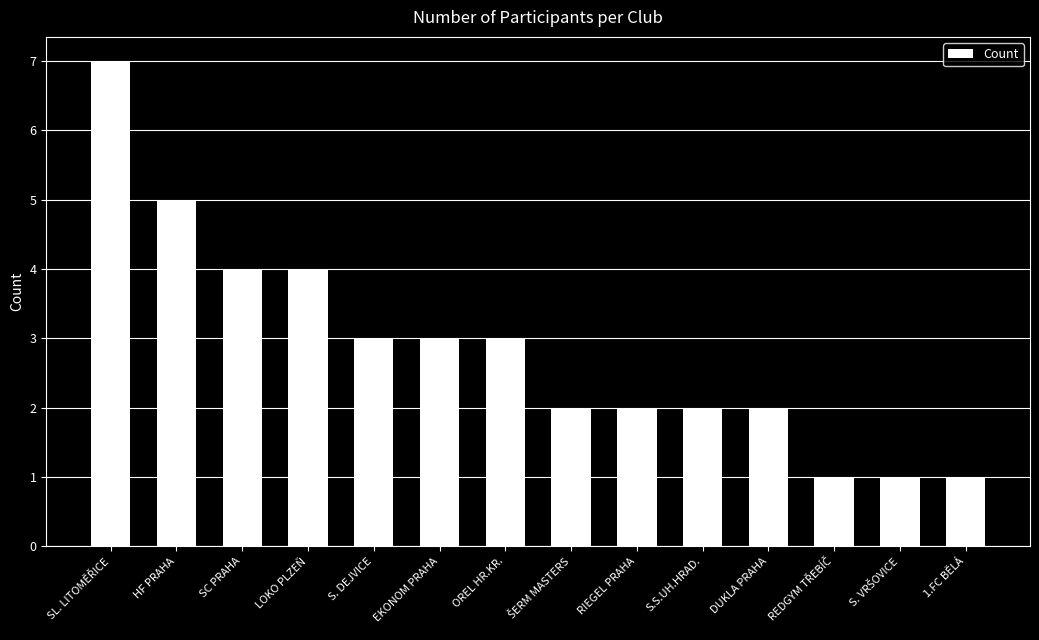

Which has a higher value, DUKLA PRAHA or EKONOM PRAHA?

EKONOM PRAHA